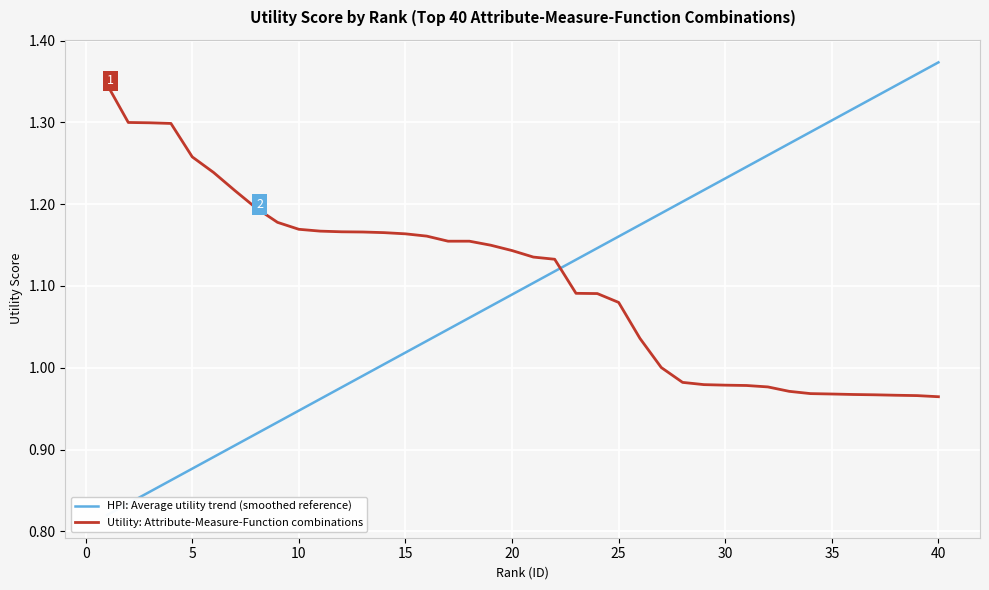

Which series has the largest total across all categories?

Utility: Attribute-Measure-Function combinations